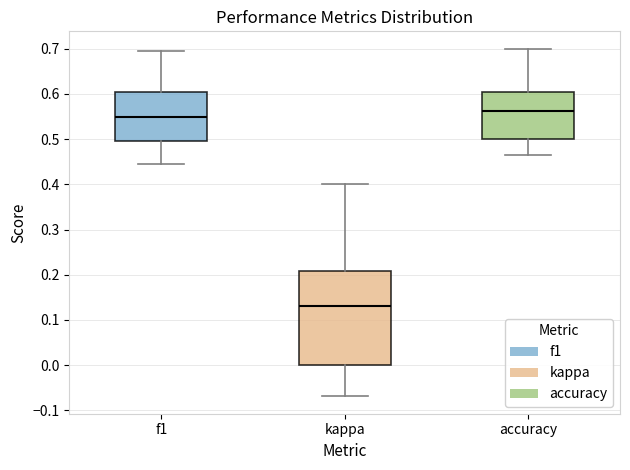

Comparing the boxes themselves (not the whiskers), which one is the tallest?

kappa